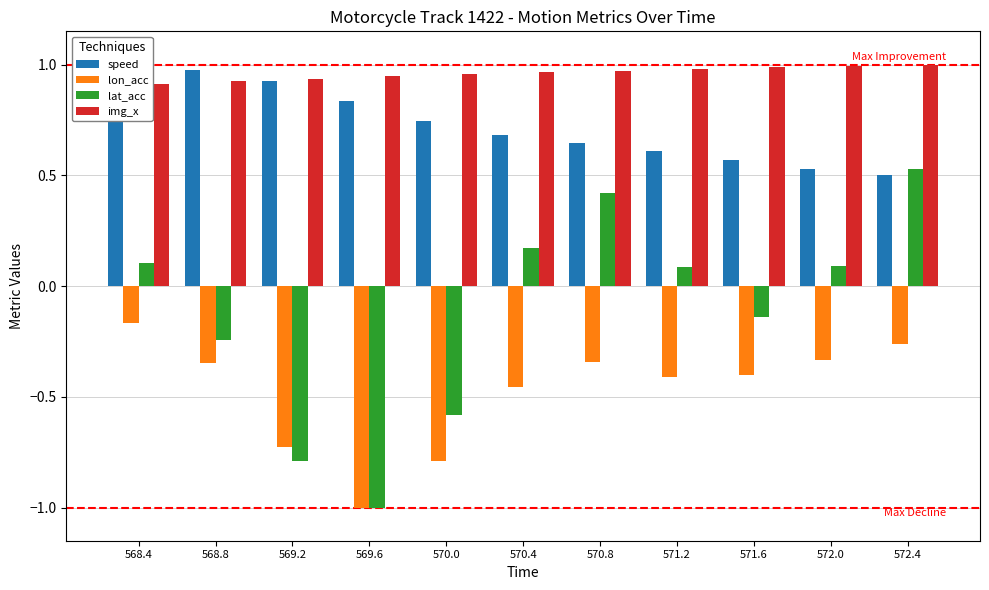

What are all the series names shown in the legend?

speed, lon_acc, lat_acc, img_x